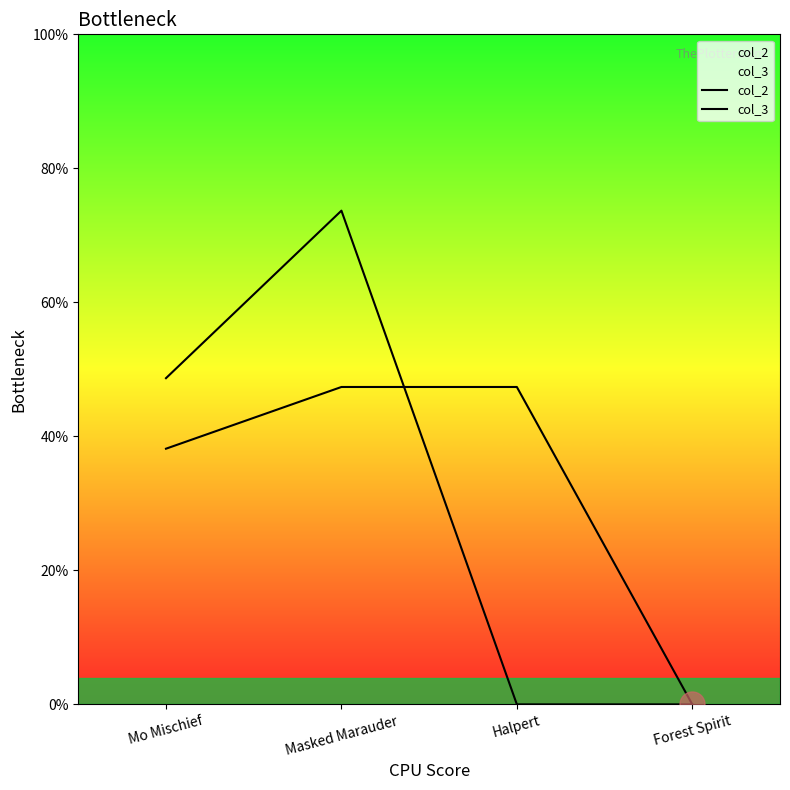

How many data points in col_3 are above 3?

2